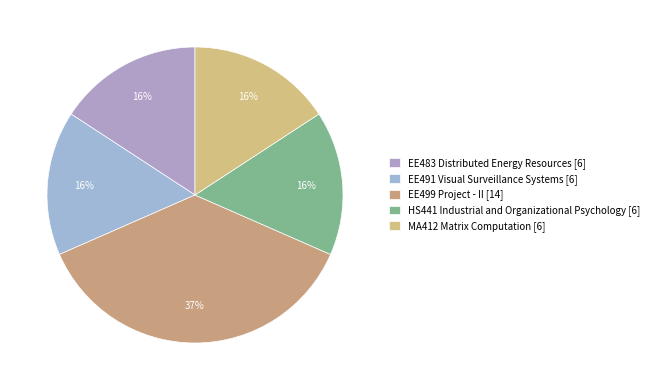

How much of the chart is everything except EE483 Distributed Energy Resources?

84.2%